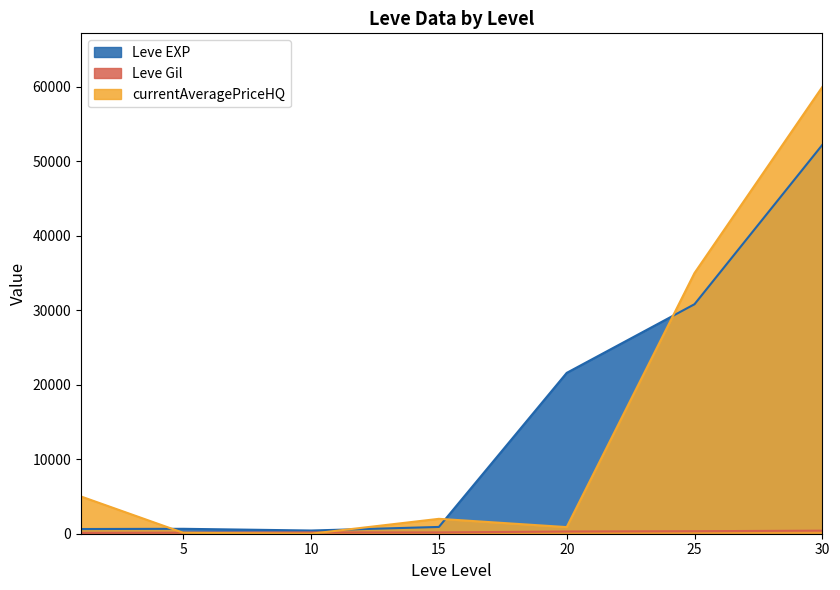

How many lines are shown in the chart?

3